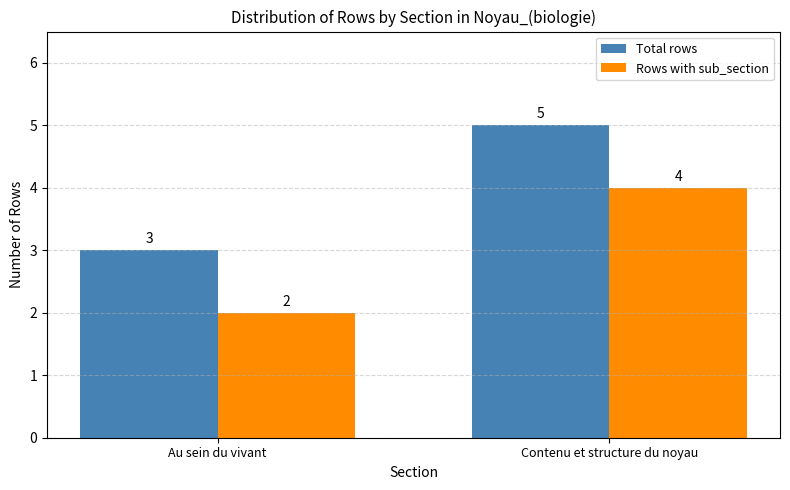

What is the spread (max minus min) of values at Au sein du vivant?

1